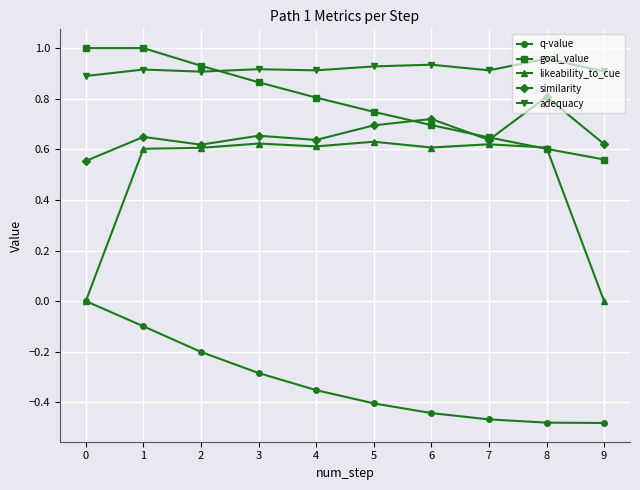

At which label does goal_value reach its minimum?

9